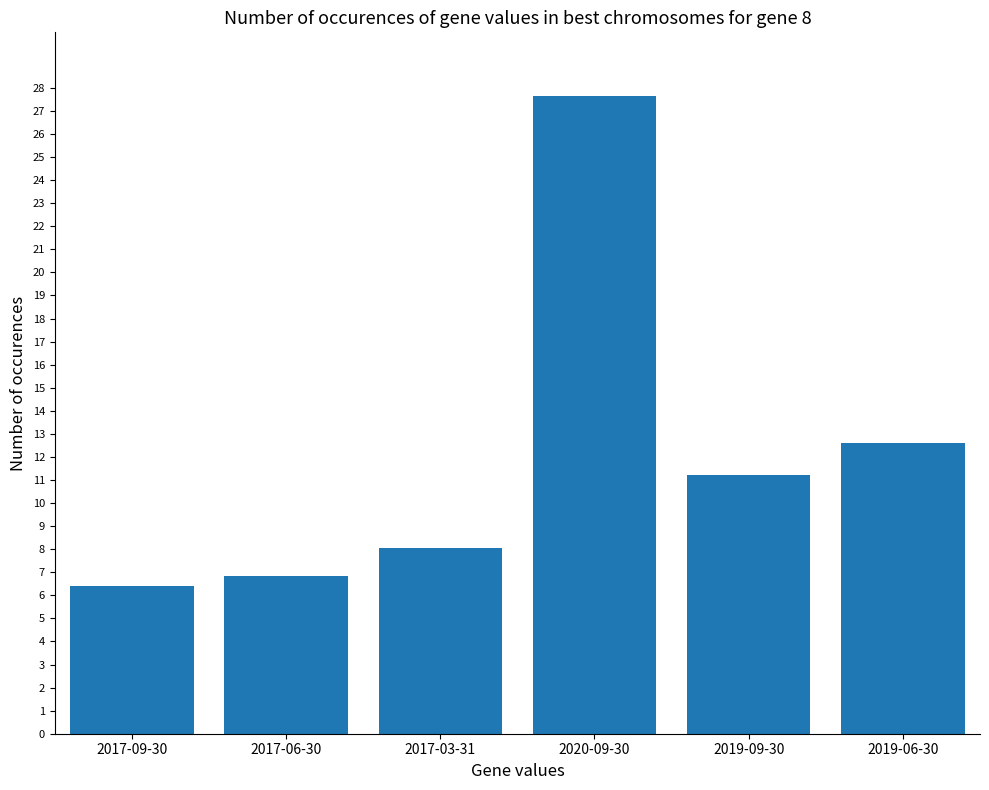

What is the difference between the maximum and minimum values?

21.2